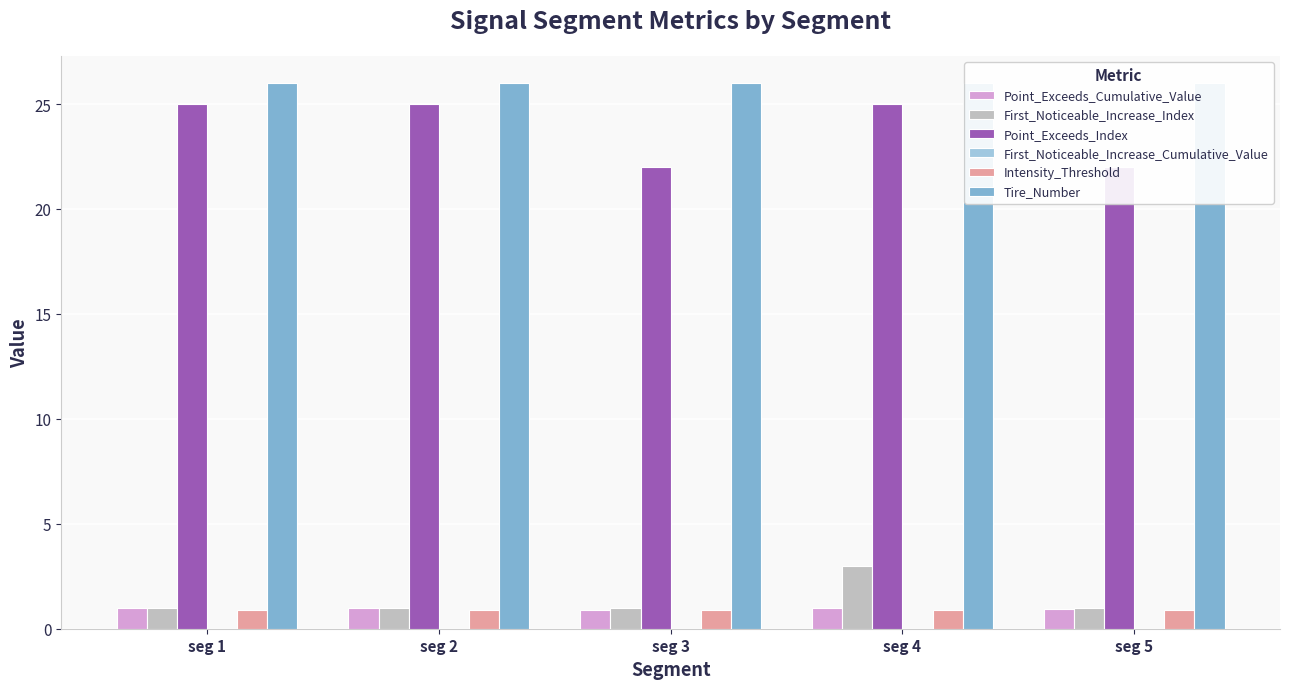

The Tire_Number series shows 42.6 at seg 1. True or false?

False